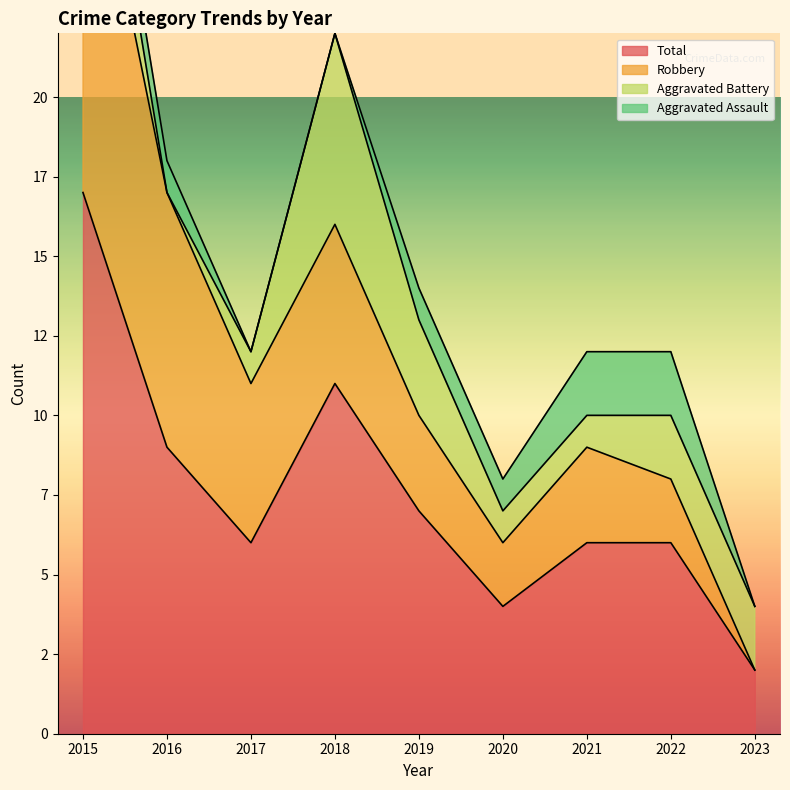

True or false: Aggravated Battery and Robbery cross at least once.

True